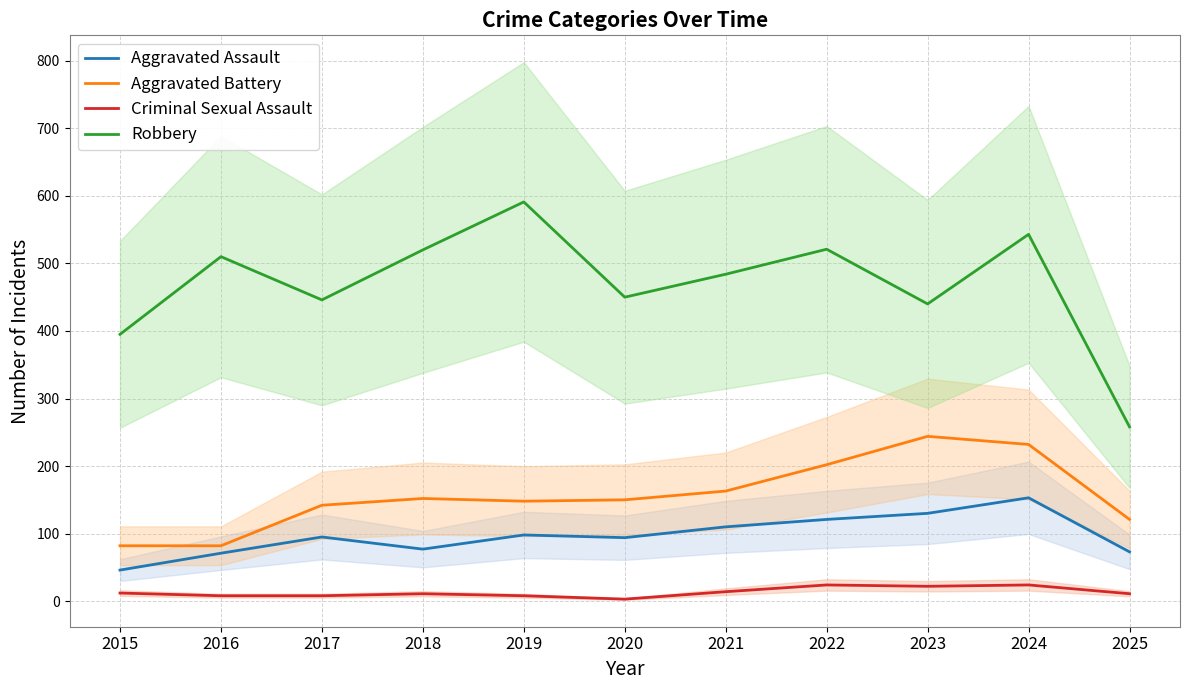

At which category does Aggravated Battery reach its first local valley?

2019